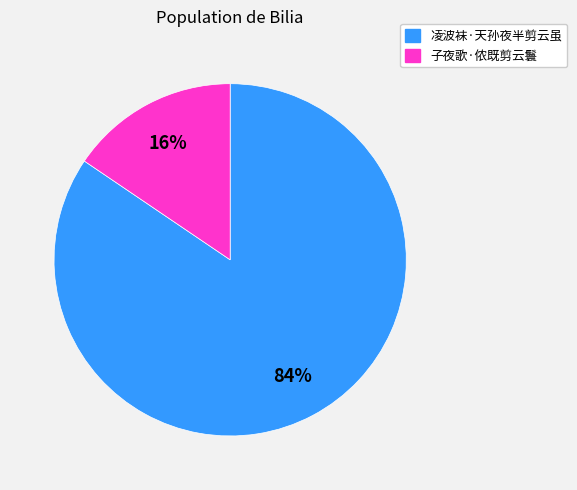

What percentage is the 子夜歌·侬既剪云鬟 slice, to the nearest percent?

16%